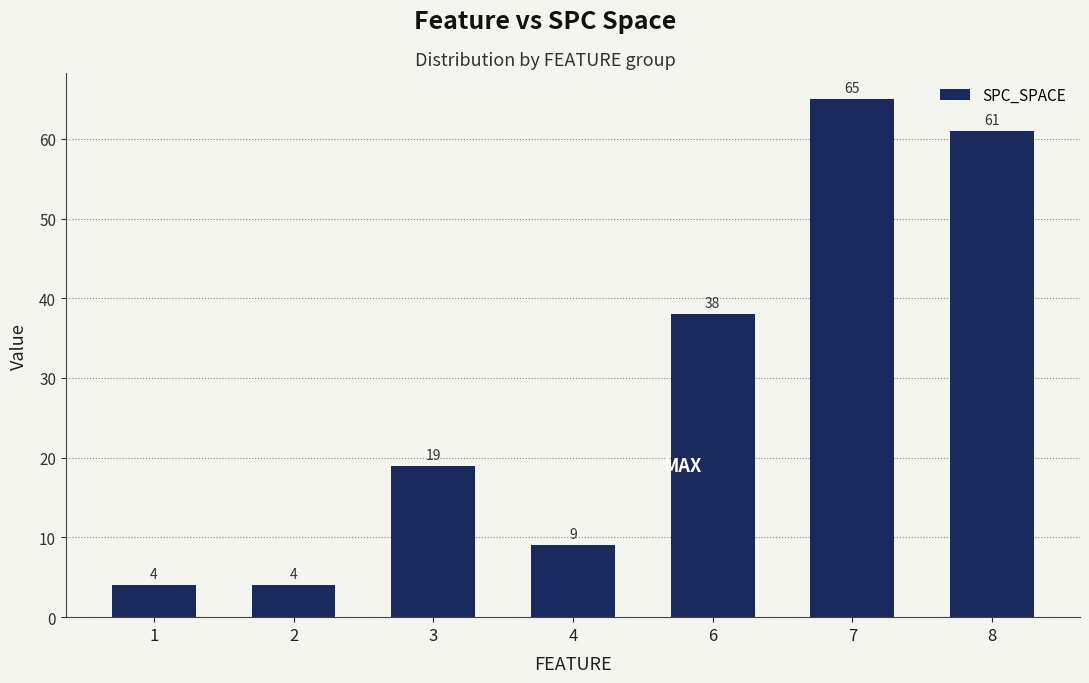

What is the maximum value shown in the chart?

65